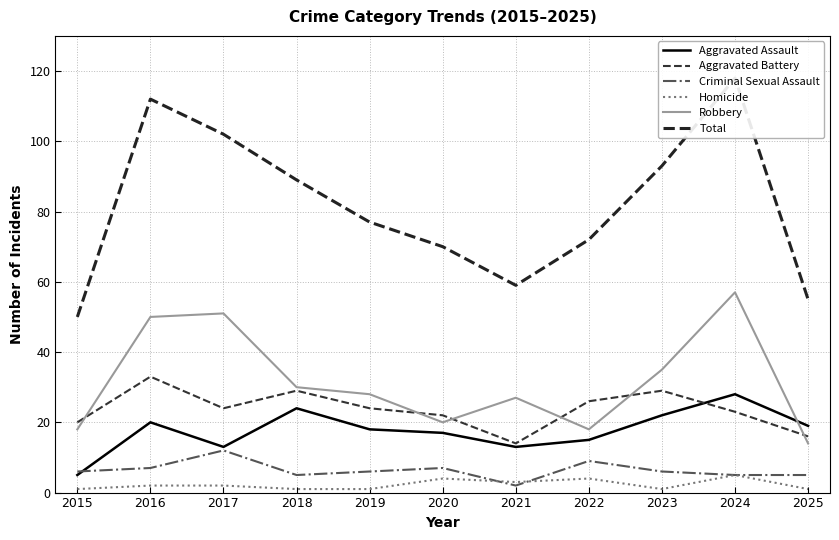

Which label corresponds to the smallest value in the chart?

2015